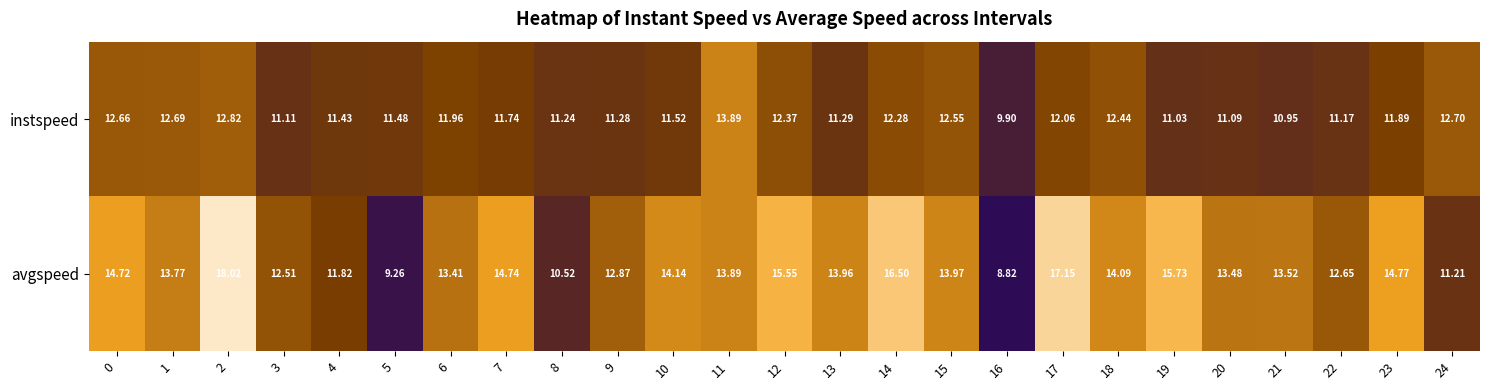

Count the number of categories in the chart.

25